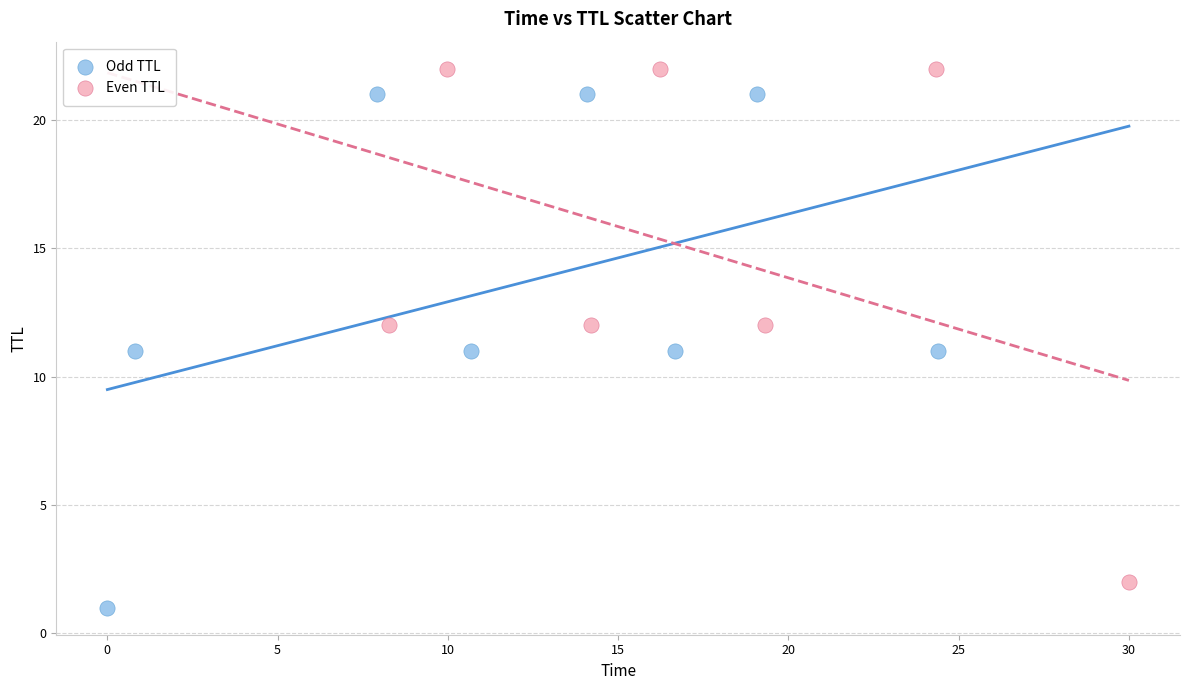

What are all the series names shown in the legend?

Odd TTL, Even TTL